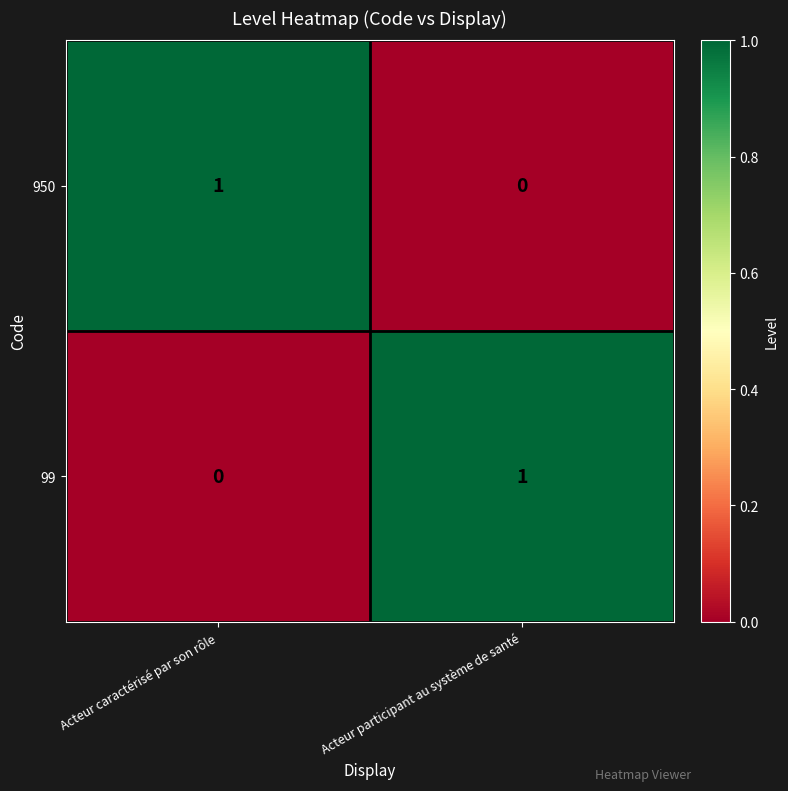

The value of 950 at Acteur participant au système de santé is 0. True or false?

True